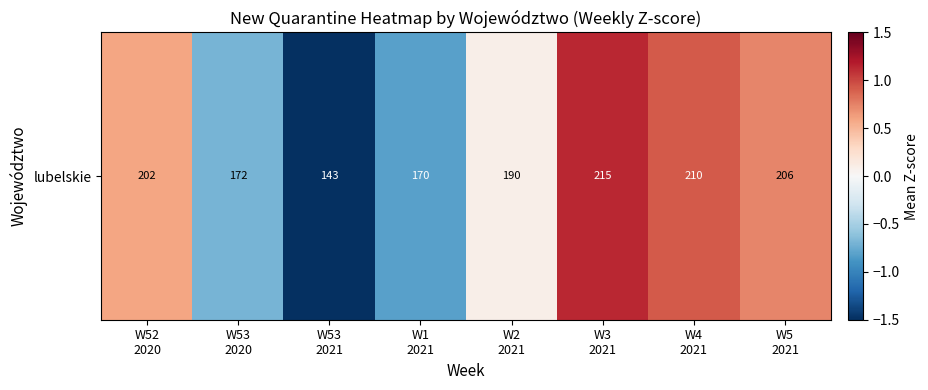

What is the approximate value at W1
2021?

-0.8